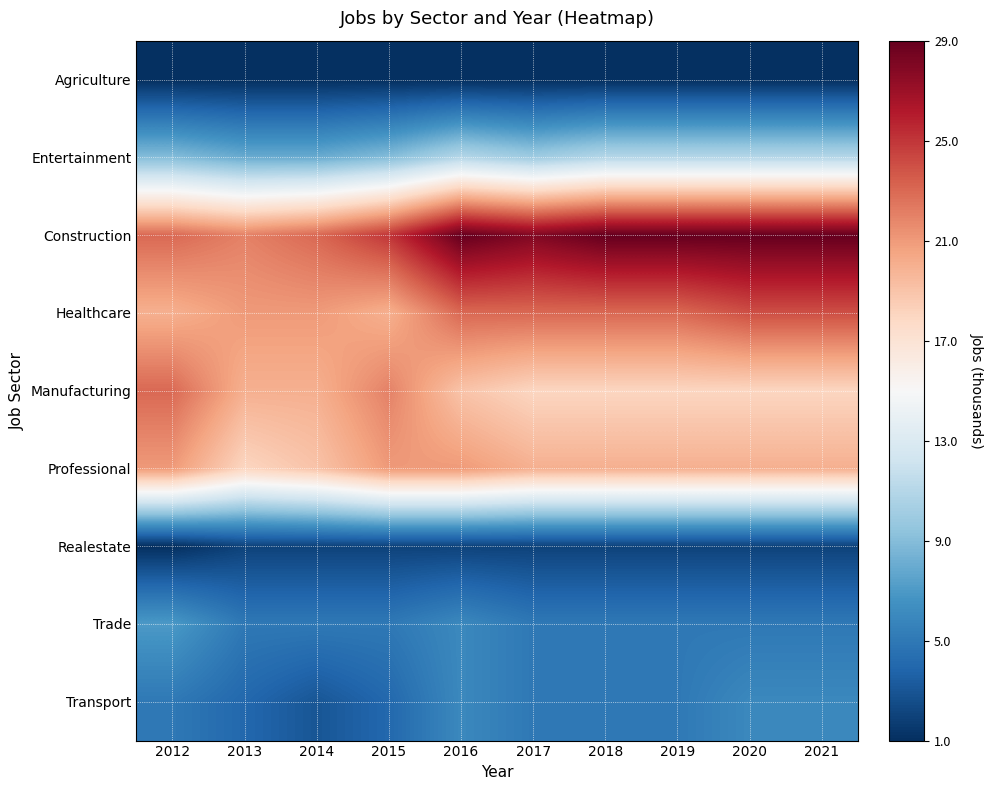

Between 2021 and 2015, which is larger?

2021